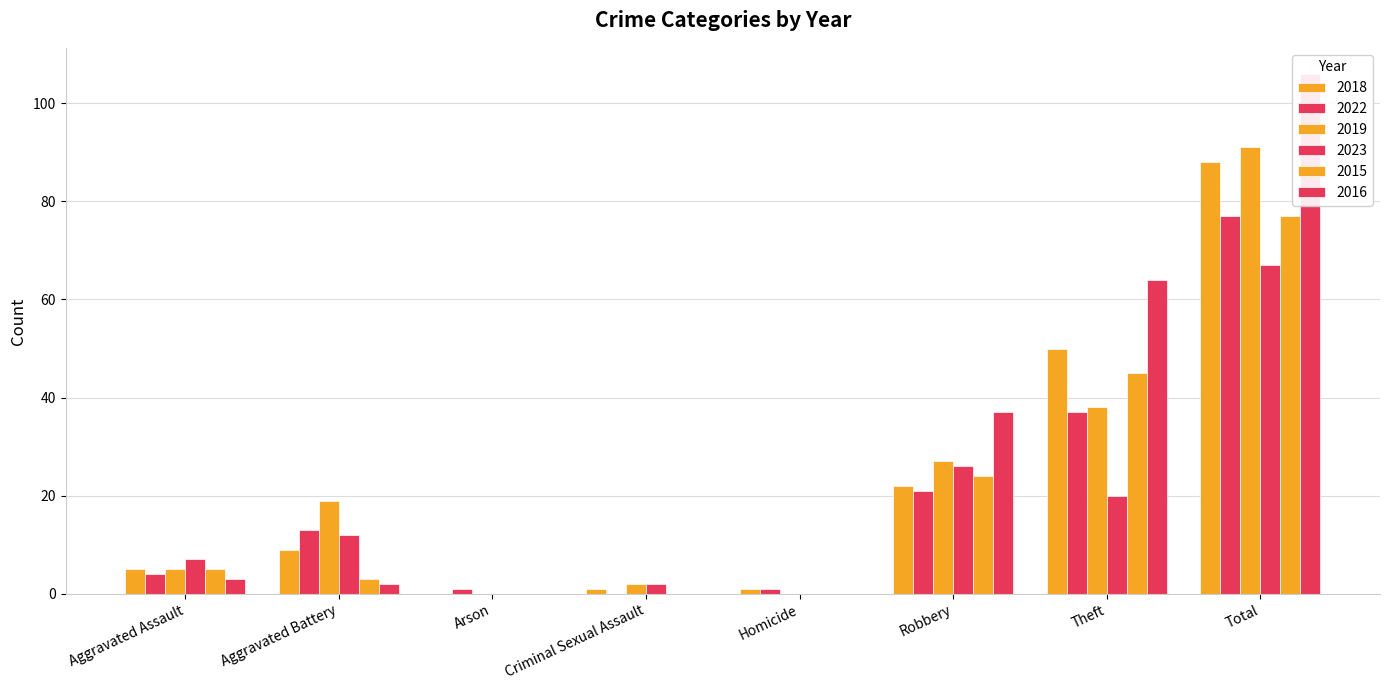

At which label does 2018 reach its minimum?

Arson